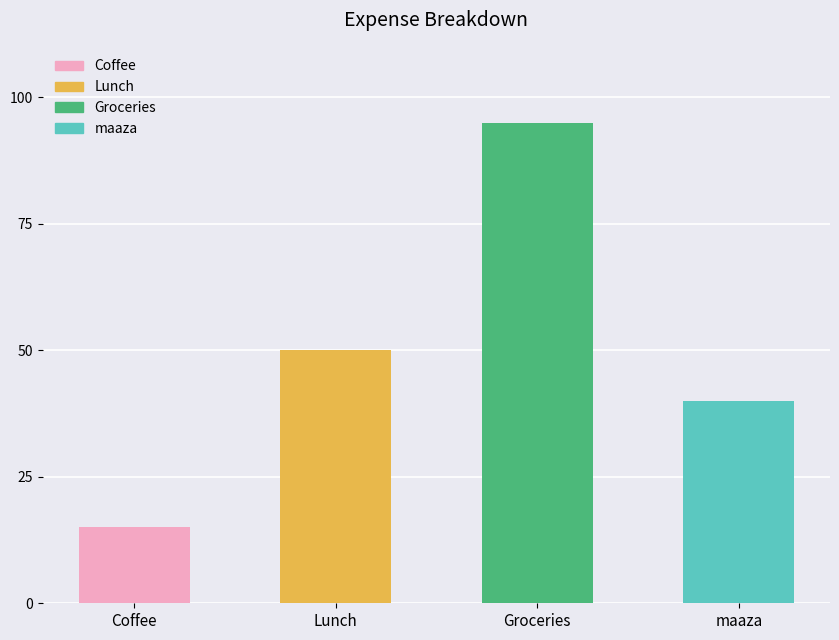

At which category does the chart reach its peak across all series?

Groceries